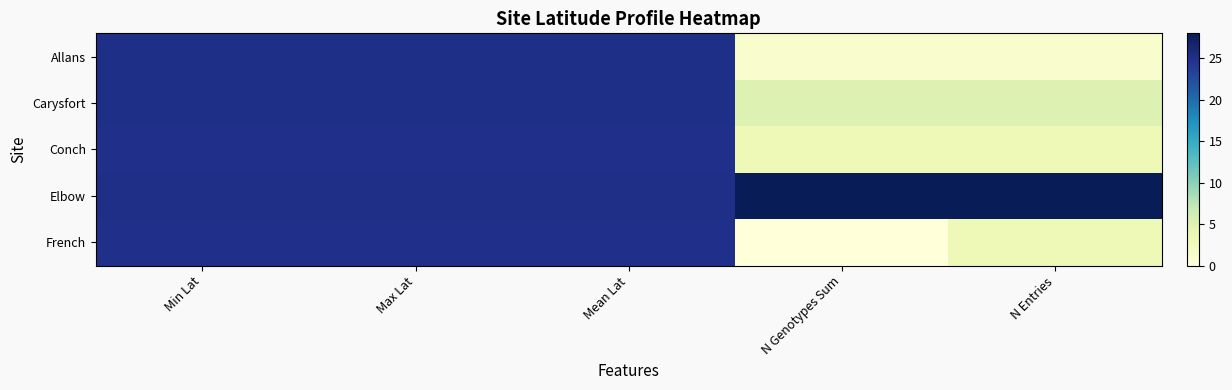

At how many categories does at least one series exceed 8?

5